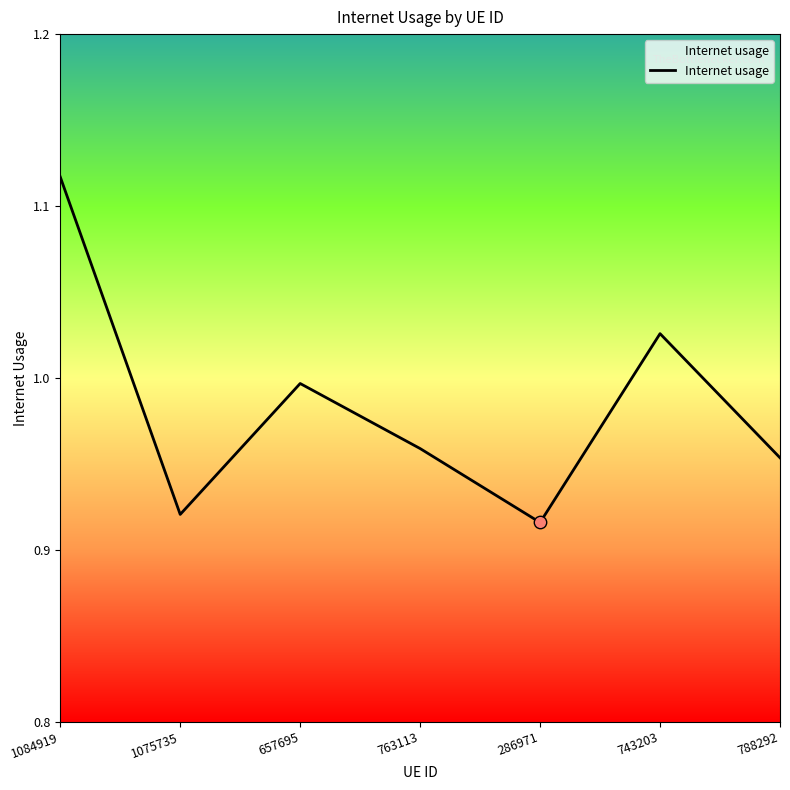

Between 1075735 and 788292, which is larger?

788292